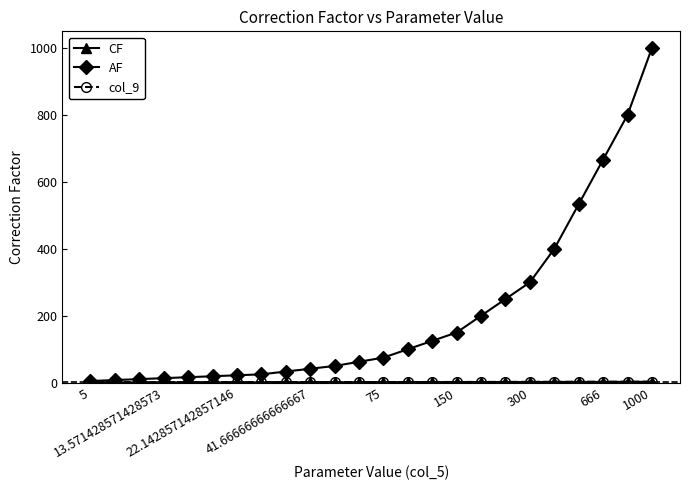

What is the maximum value for AF?

1000.0